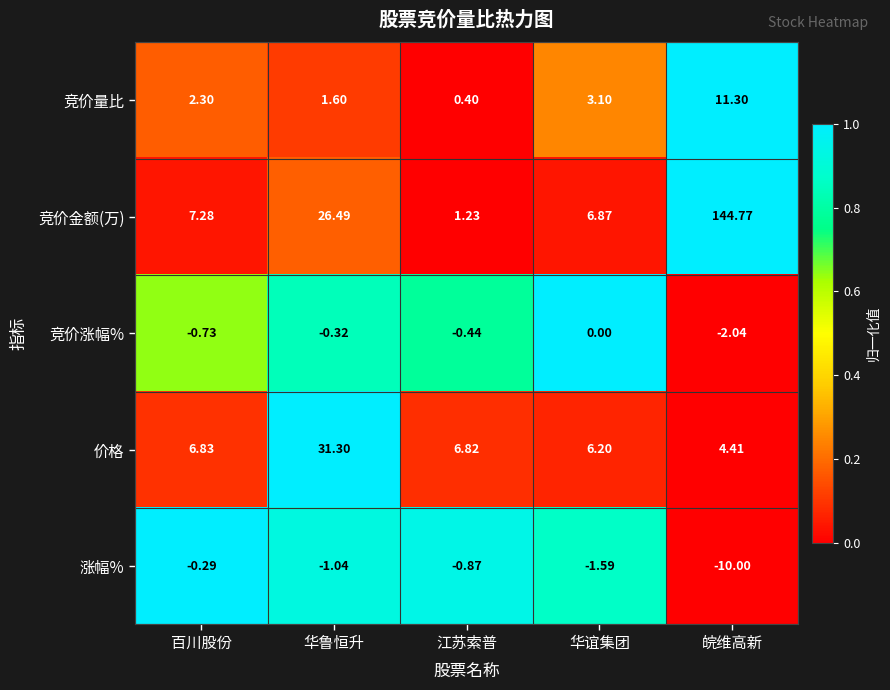

List the labels in order of 涨幅% value, smallest first.

皖维高新, 华谊集团, 华鲁恒升, 江苏索普, 百川股份